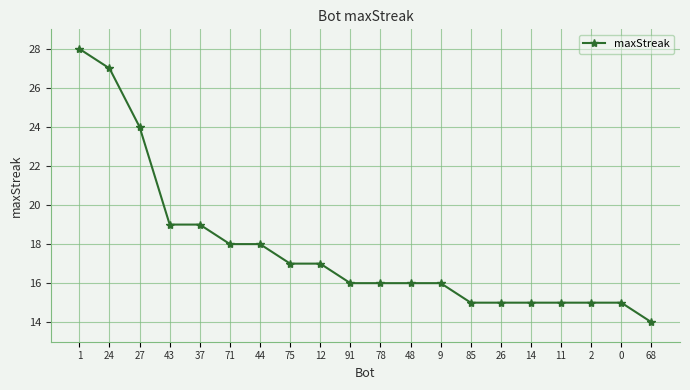

How many lines are shown in the chart?

1